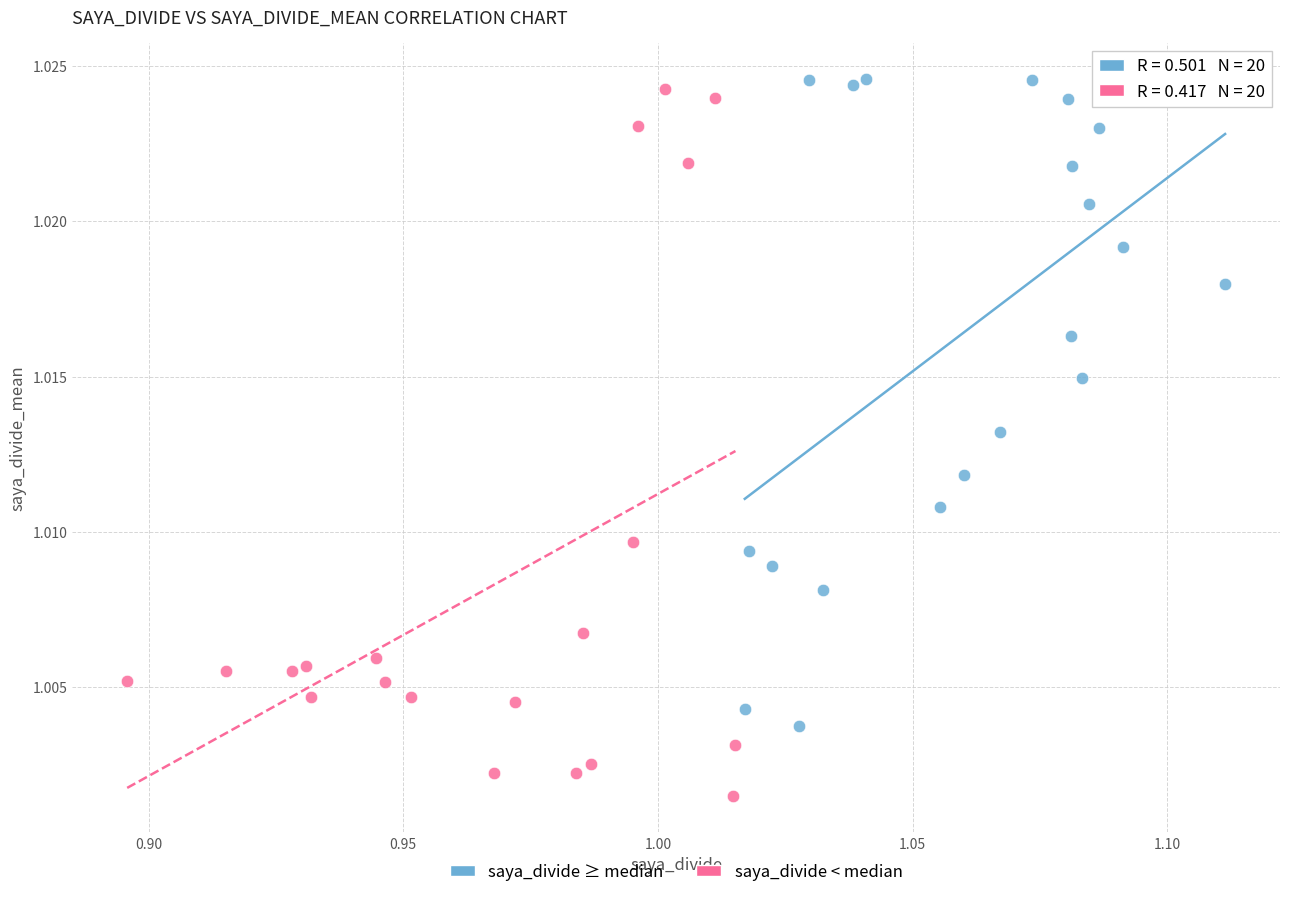

Which series has the largest Y range (max minus min)?

saya_divide < median